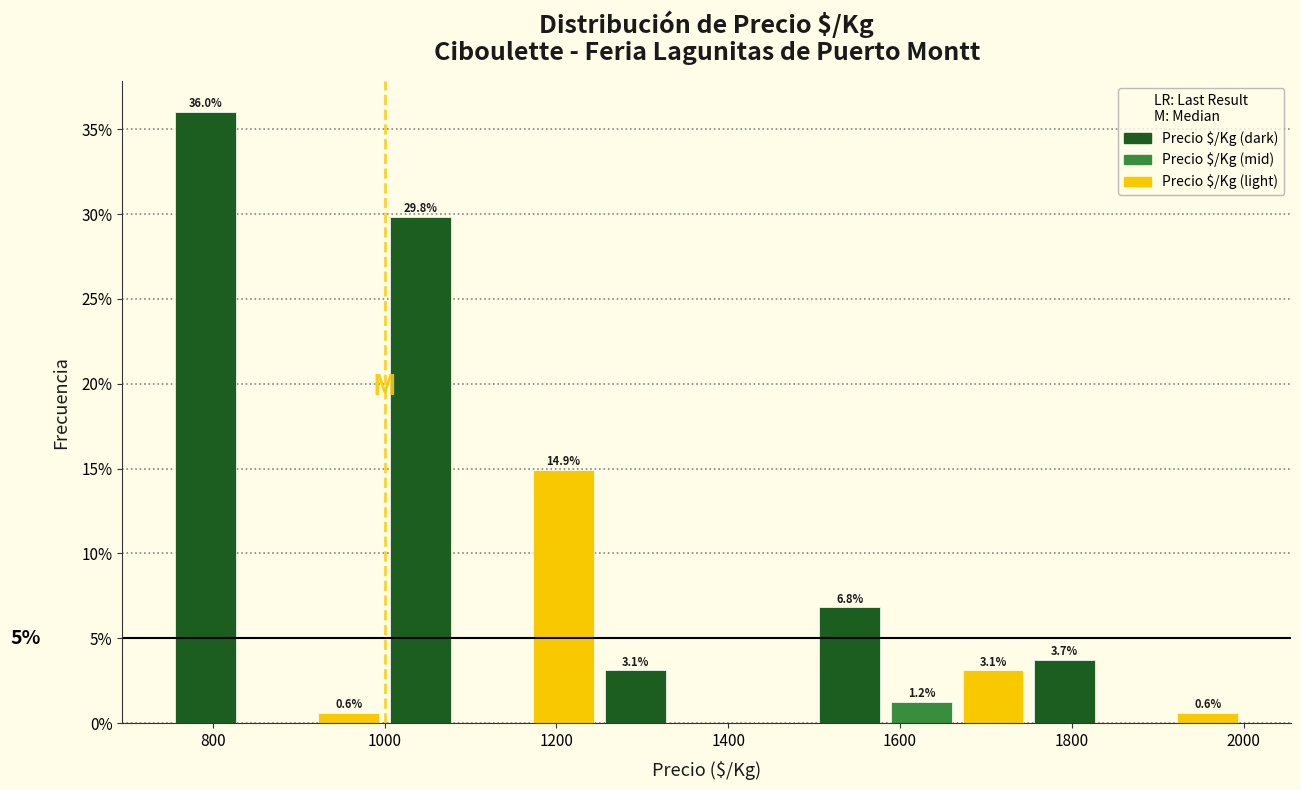

Over which range of the x-axis is the bar tallest?

760 to 840